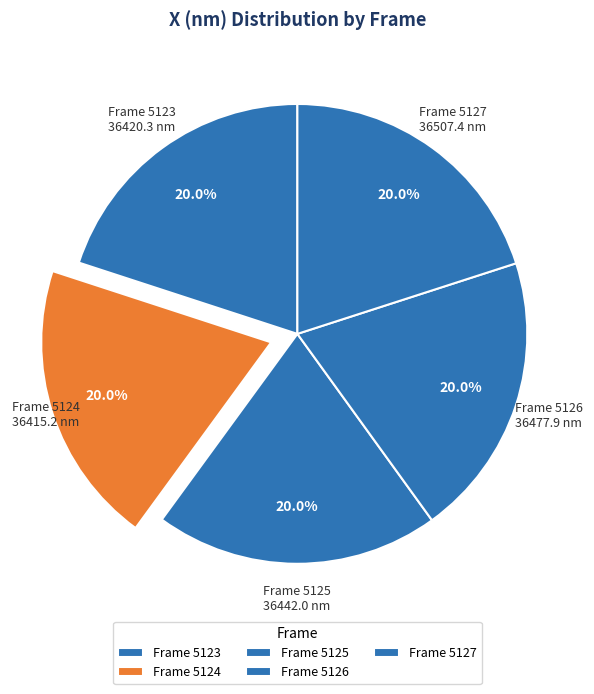

Does any single category account for the majority?

No